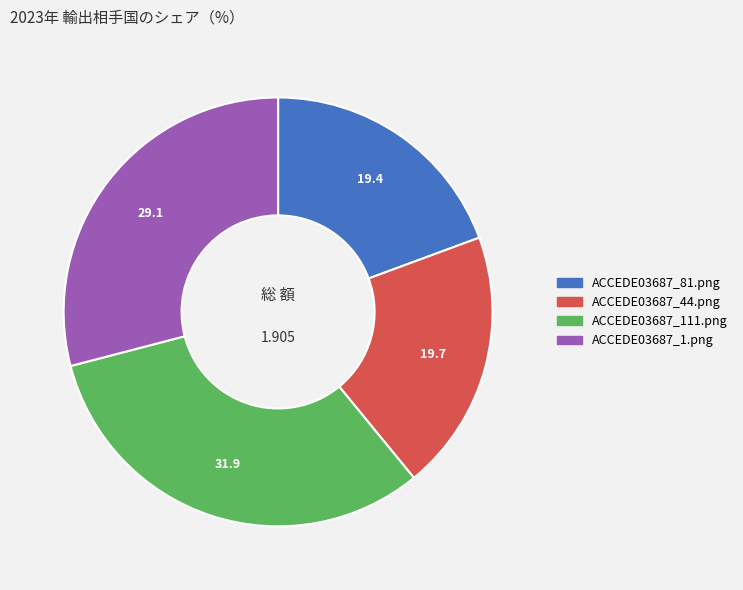

Count the number of slices in the pie.

4